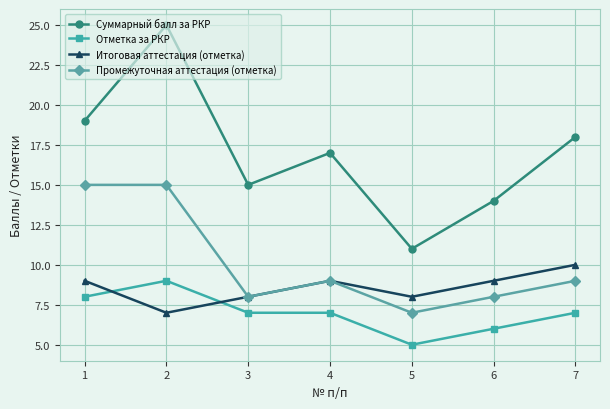

True or false: Отметка за РКР has a value of 7 at 3.

True